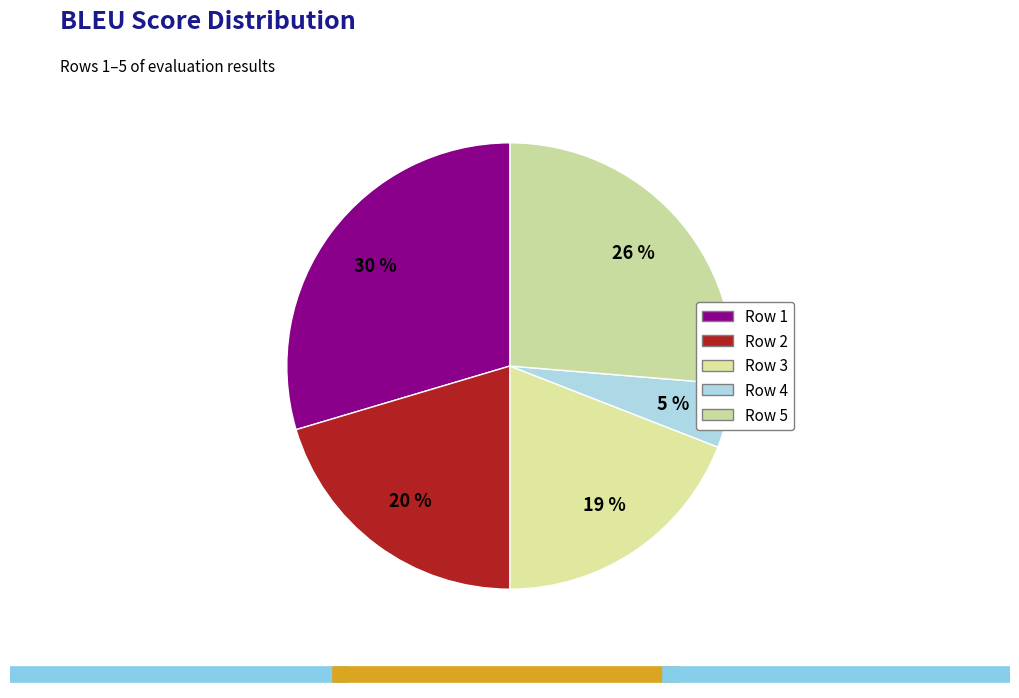

How many segments does this pie chart have?

5